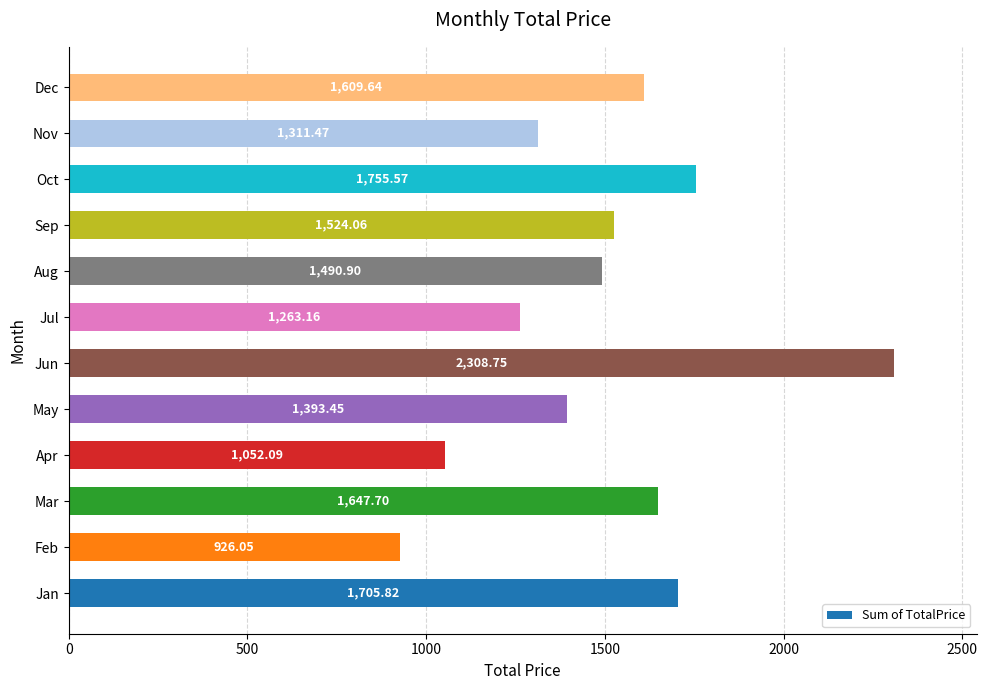

Where is the data nearest to the value 1617?

Dec